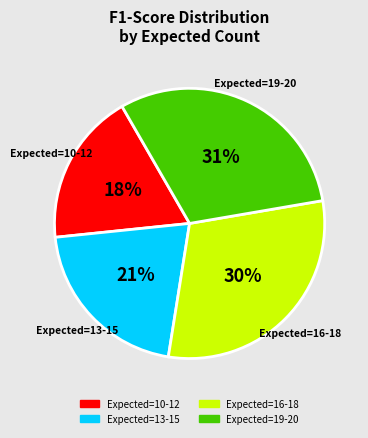

Is there a majority slice in this chart?

No